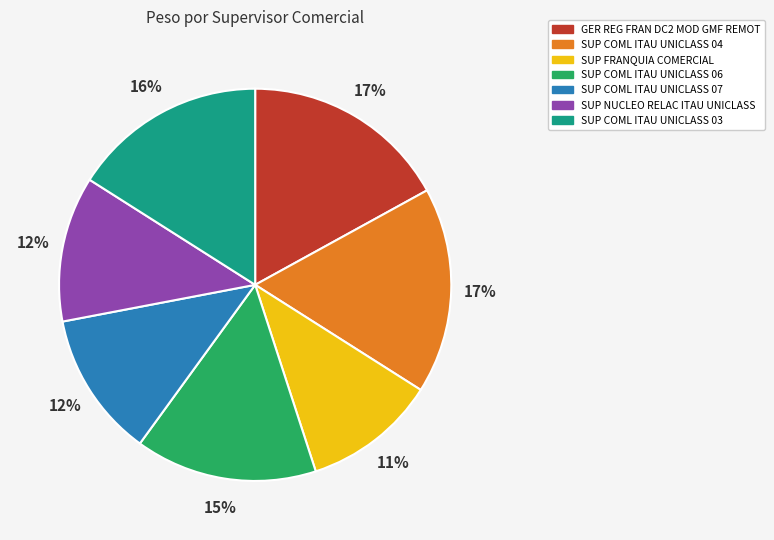

Which slice is the smallest?

SUP FRANQUIA COMERCIAL